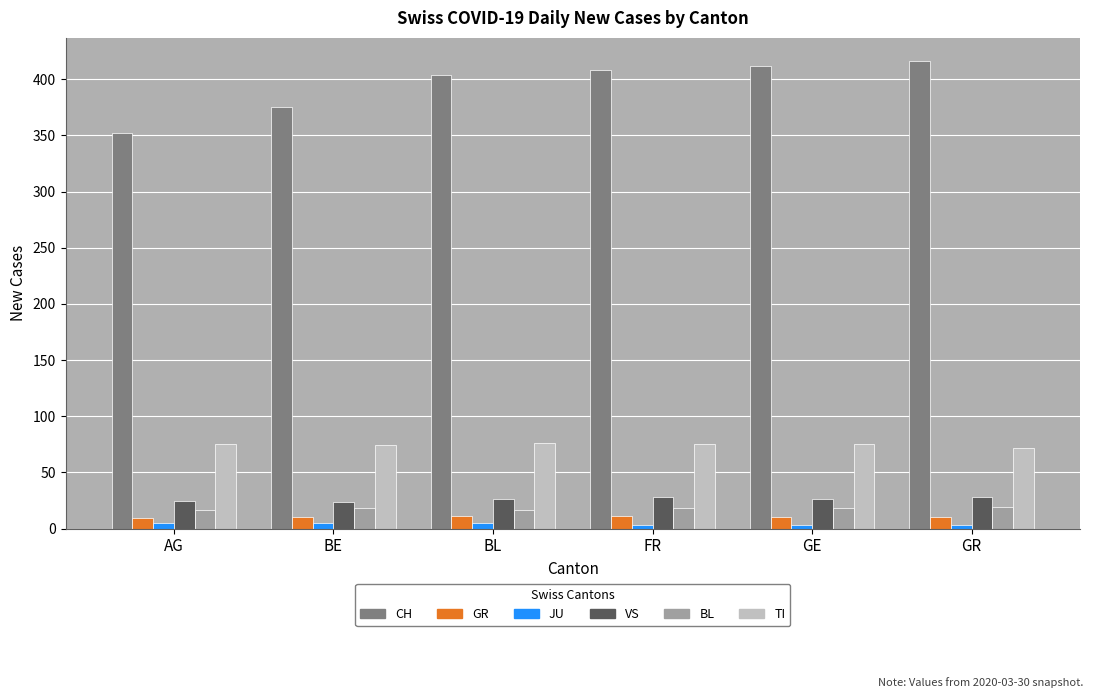

Between AG and GE, which series saw the biggest shift?

CH